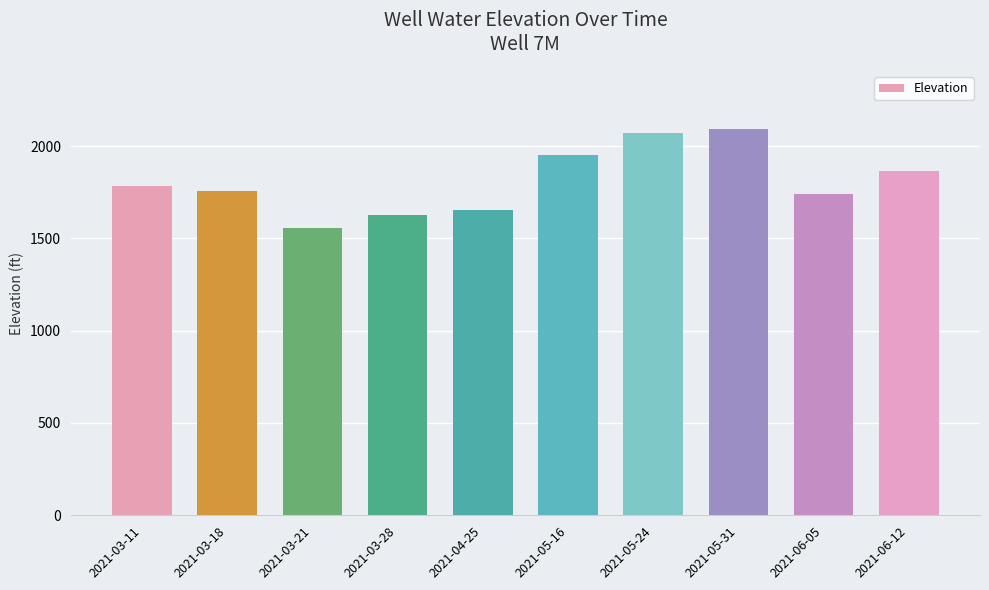

What is the average value?

1809.3